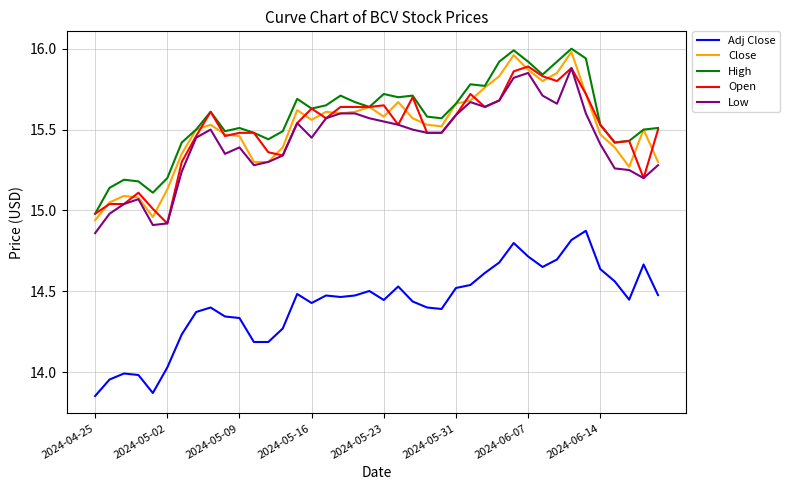

True or false: Close and Adj Close intersect in this chart.

False